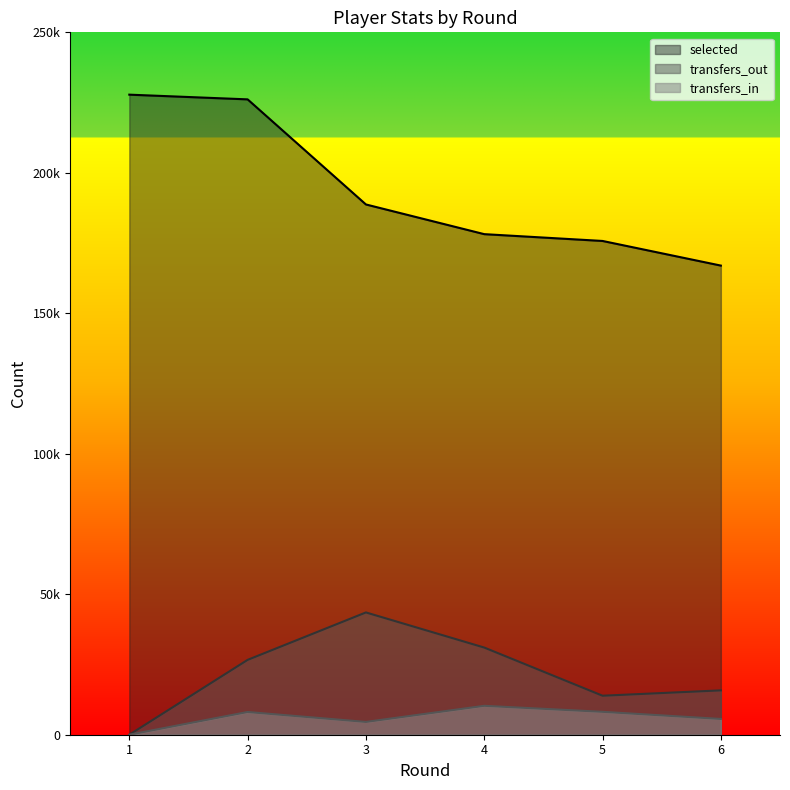

What is the spread (max minus min) of values at 3?

184180